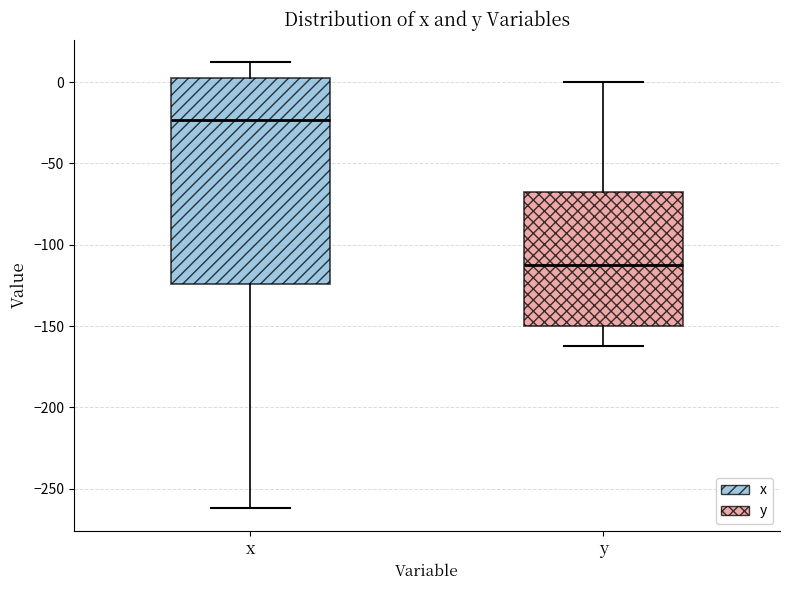

Where does the lower whisker of the box for y end on the y-axis? The values are not printed on the chart, so give them approximately, as read against the axis.

-160